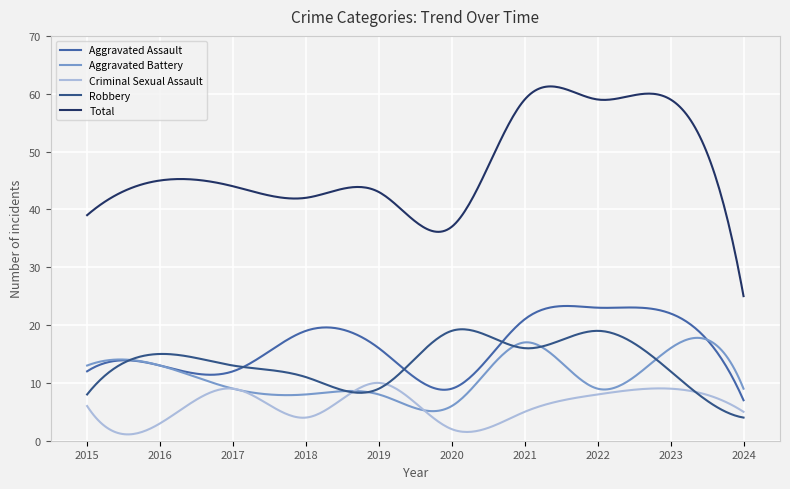

Which series has the largest total across all categories?

Total